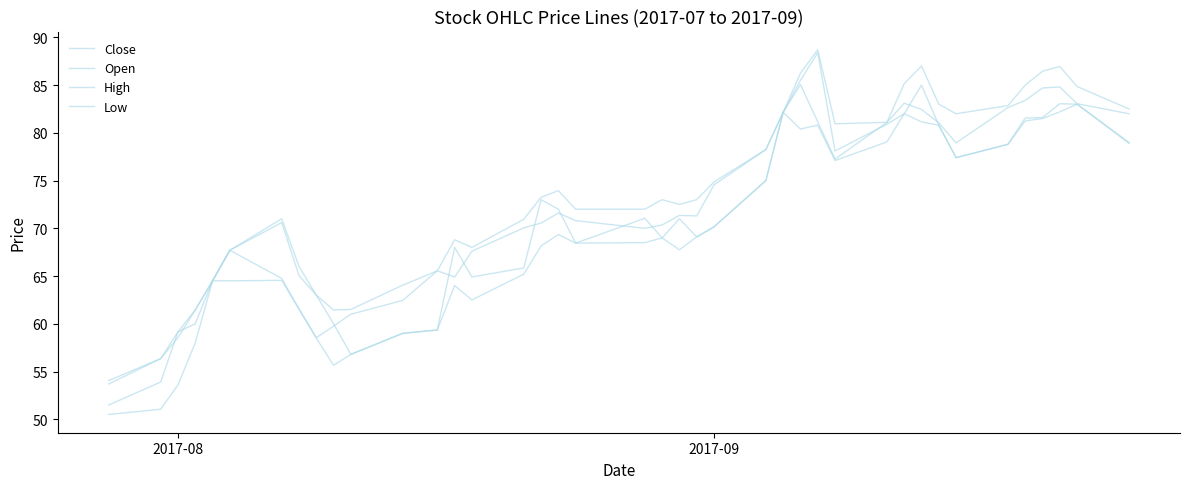

How many lines are shown in the chart?

4